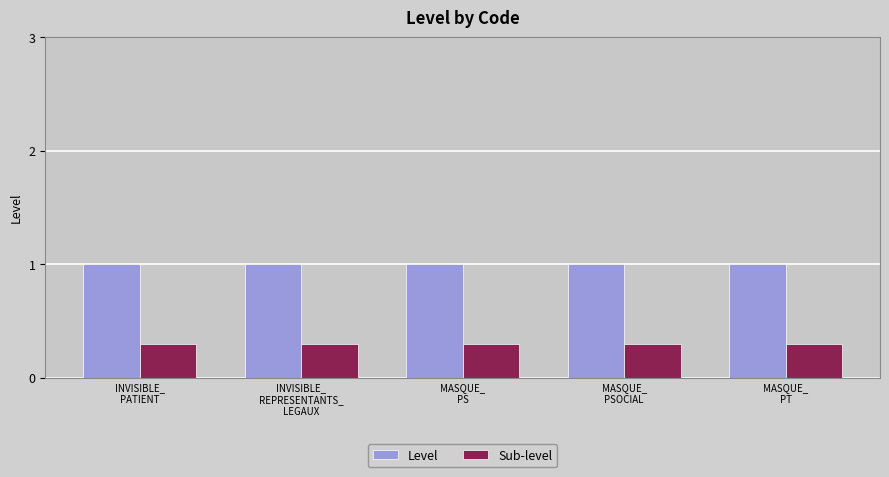

Rank the series at MASQUE_
PSOCIAL from highest to lowest value.

Level, Sub-level